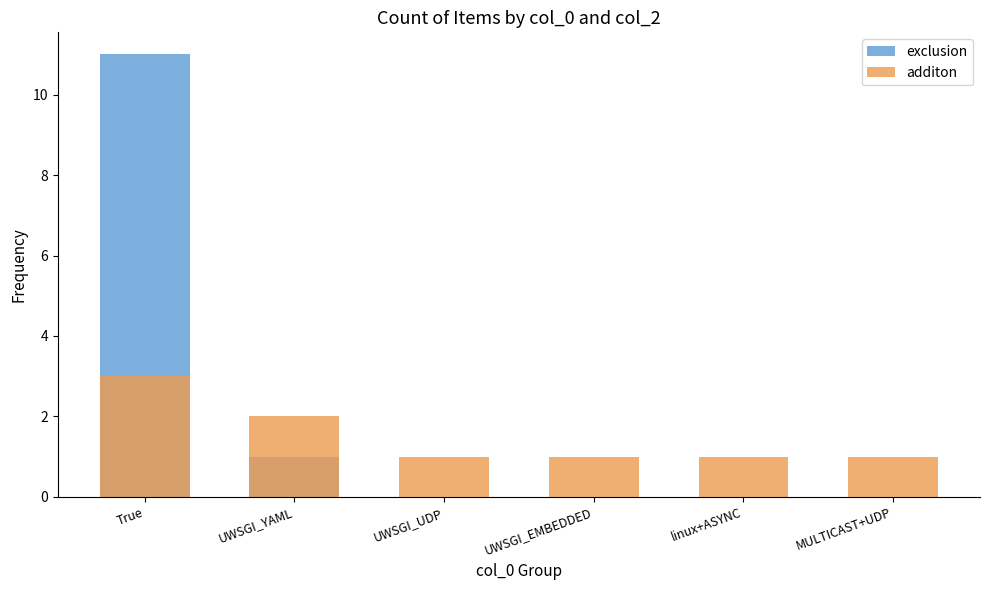

Is the value of exclusion at UWSGI_YAML greater than the value of additon at UWSGI_UDP?

No